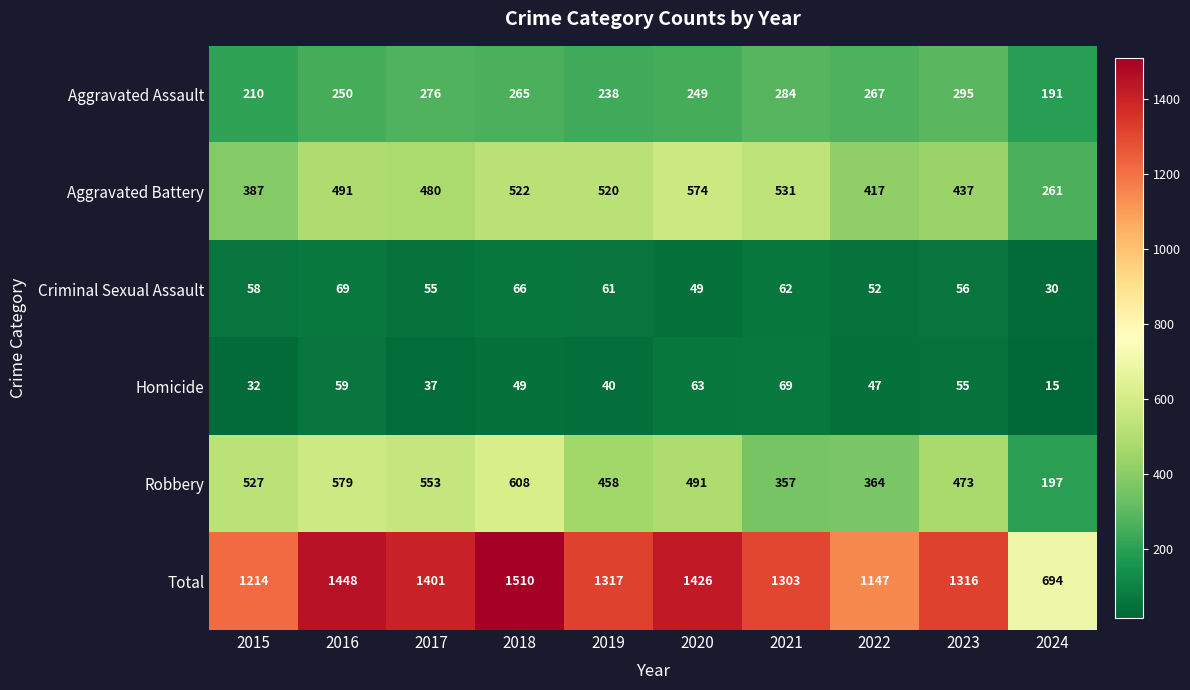

Which series changed the most between 2016 and 2018?

Total